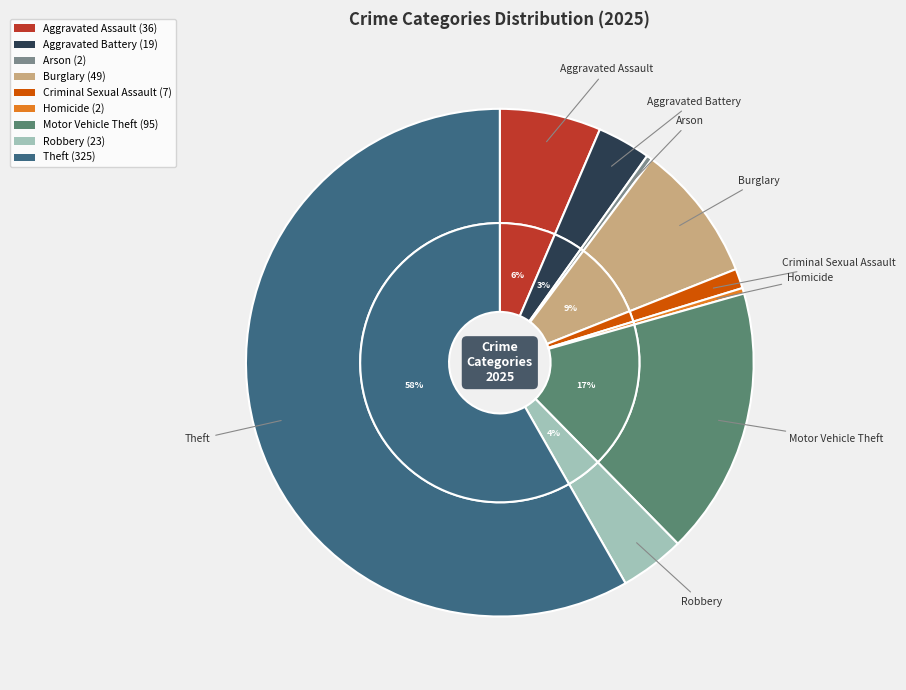

Which slice is the smallest?

Arson